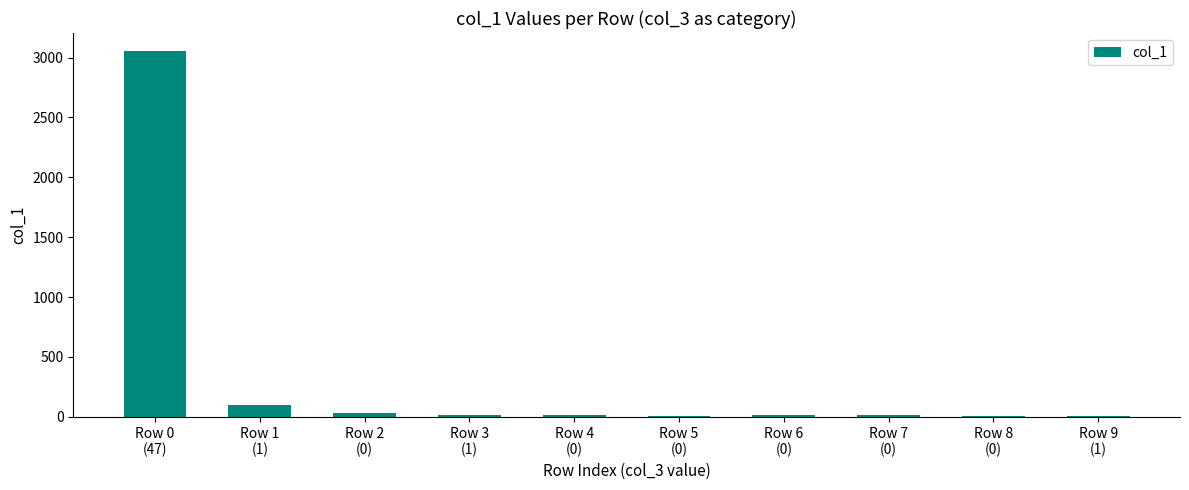

What is the sum of all values?

3261